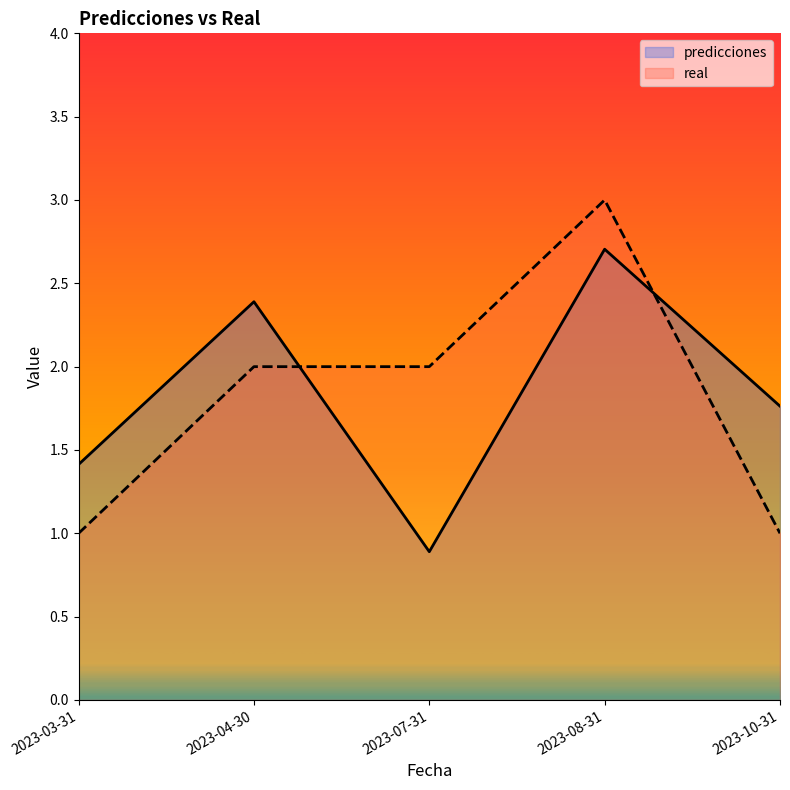

What is the total value across all series at 2023-10-31?

2.8